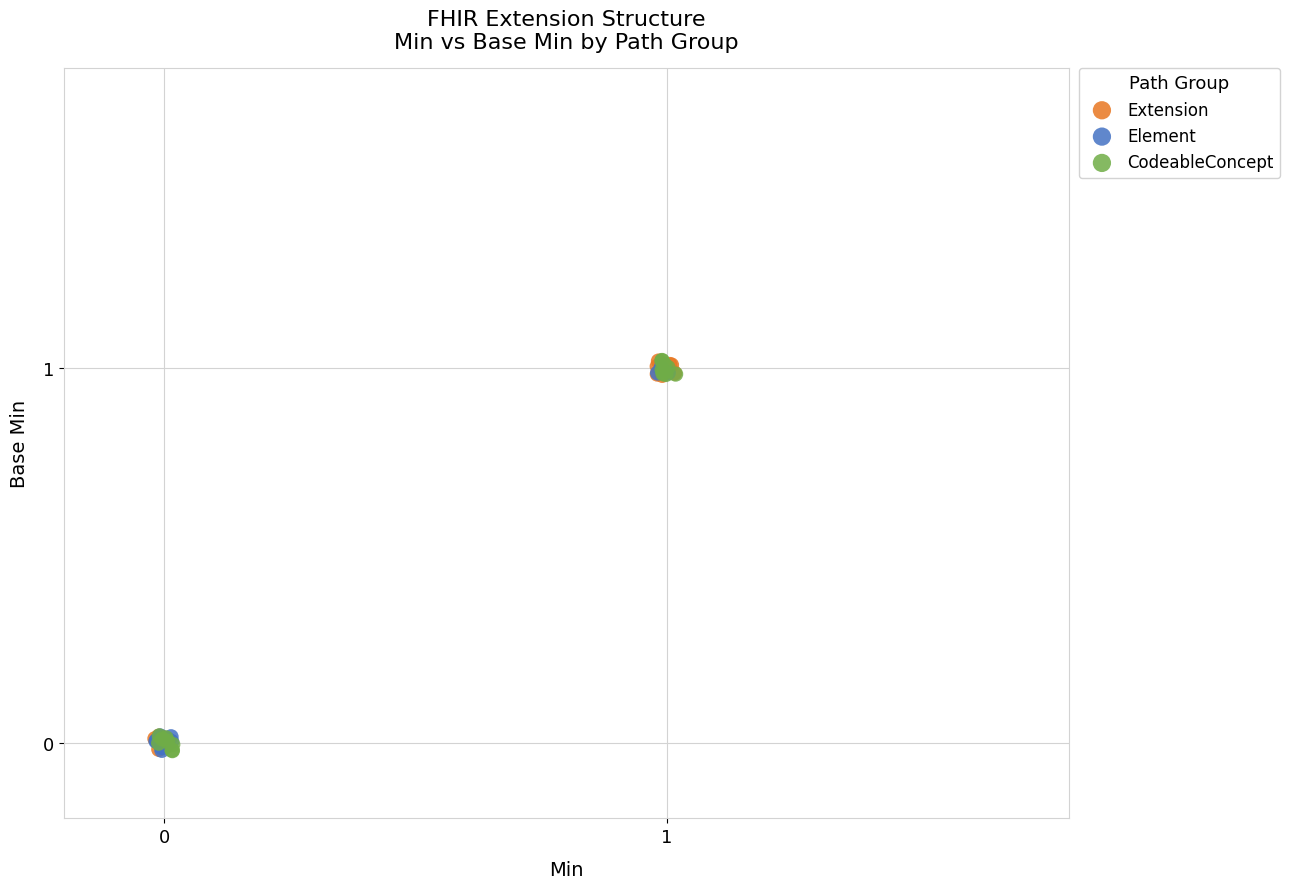

What are all the series names shown in the legend?

Extension, Element, CodeableConcept